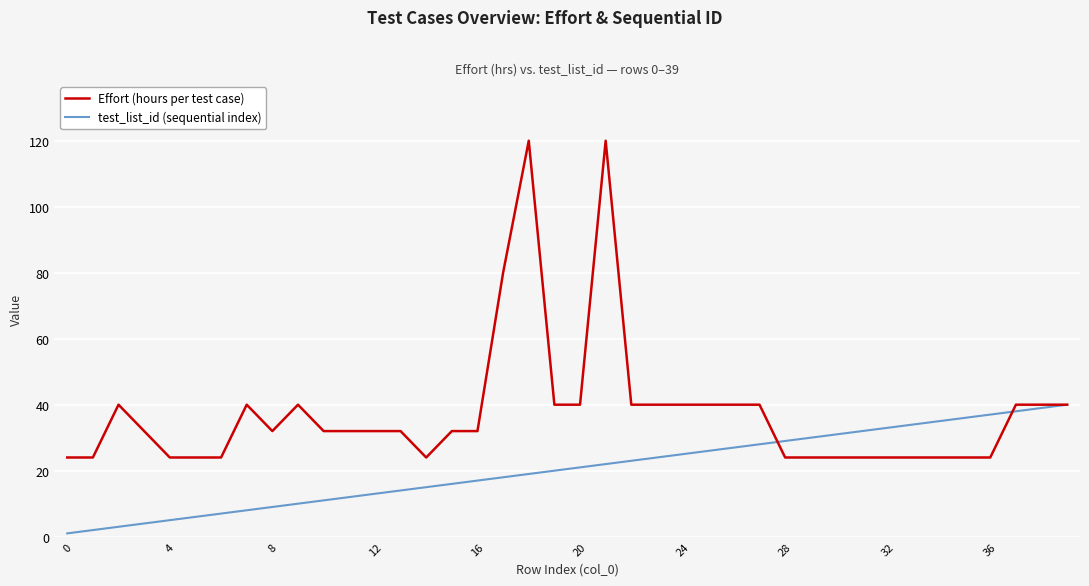

Count the number of categories in the chart.

40